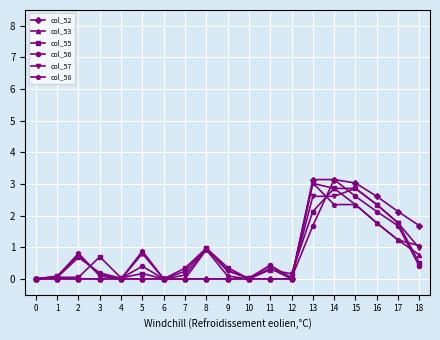

True or false: col_58 has more than 0 interior local peaks.

True